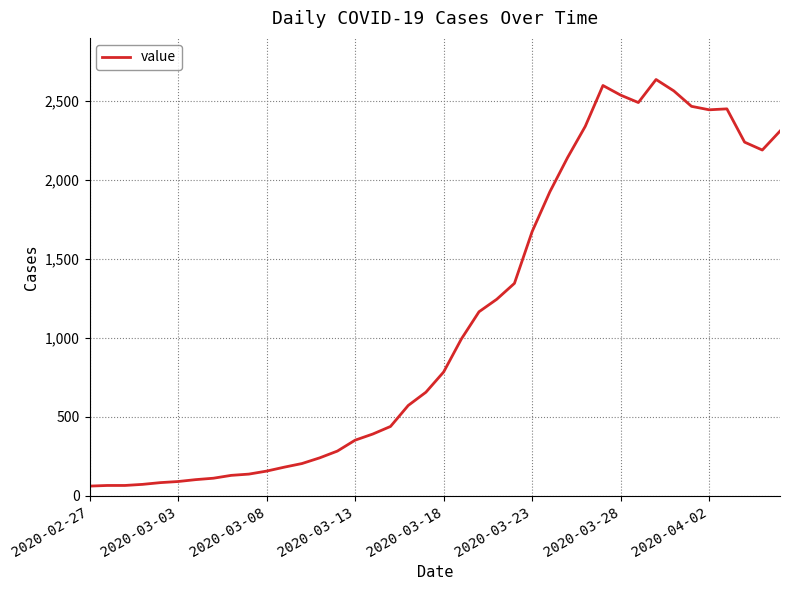

What is the greatest value displayed?

2638